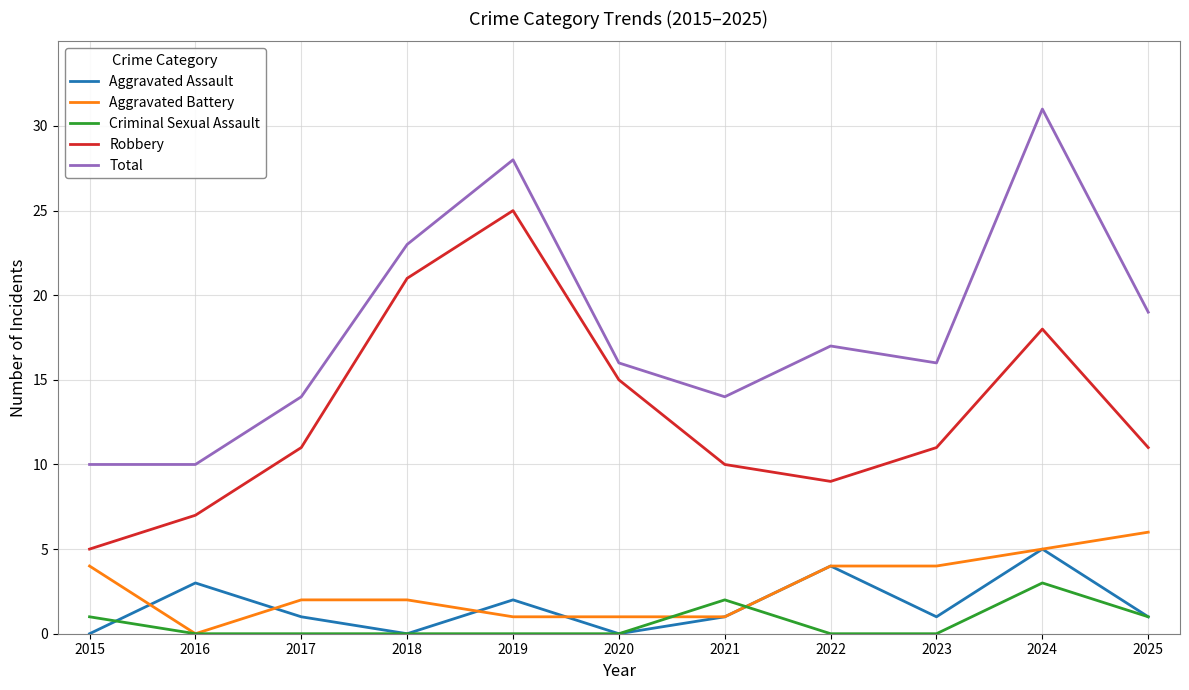

What are all the series names shown in the legend?

Aggravated Assault, Aggravated Battery, Criminal Sexual Assault, Robbery, Total